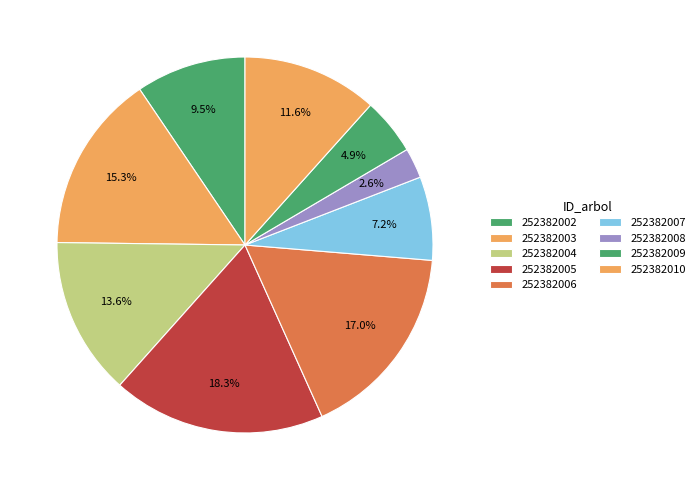

How many slices are in this pie chart?

9